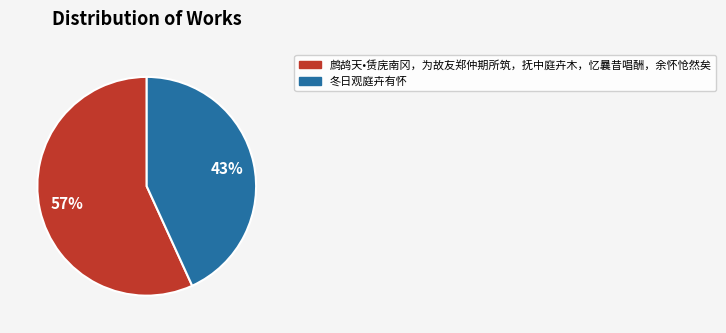

Count the number of slices in the pie.

2